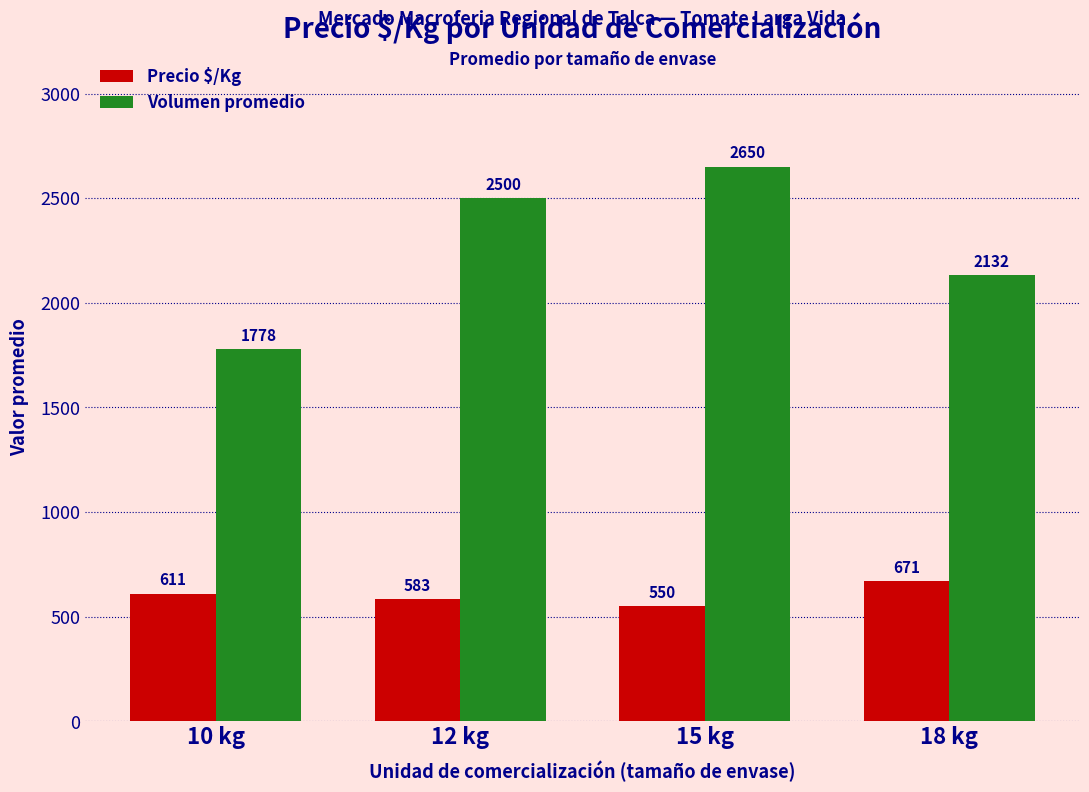

At how many categories does at least one series exceed 1535?

4